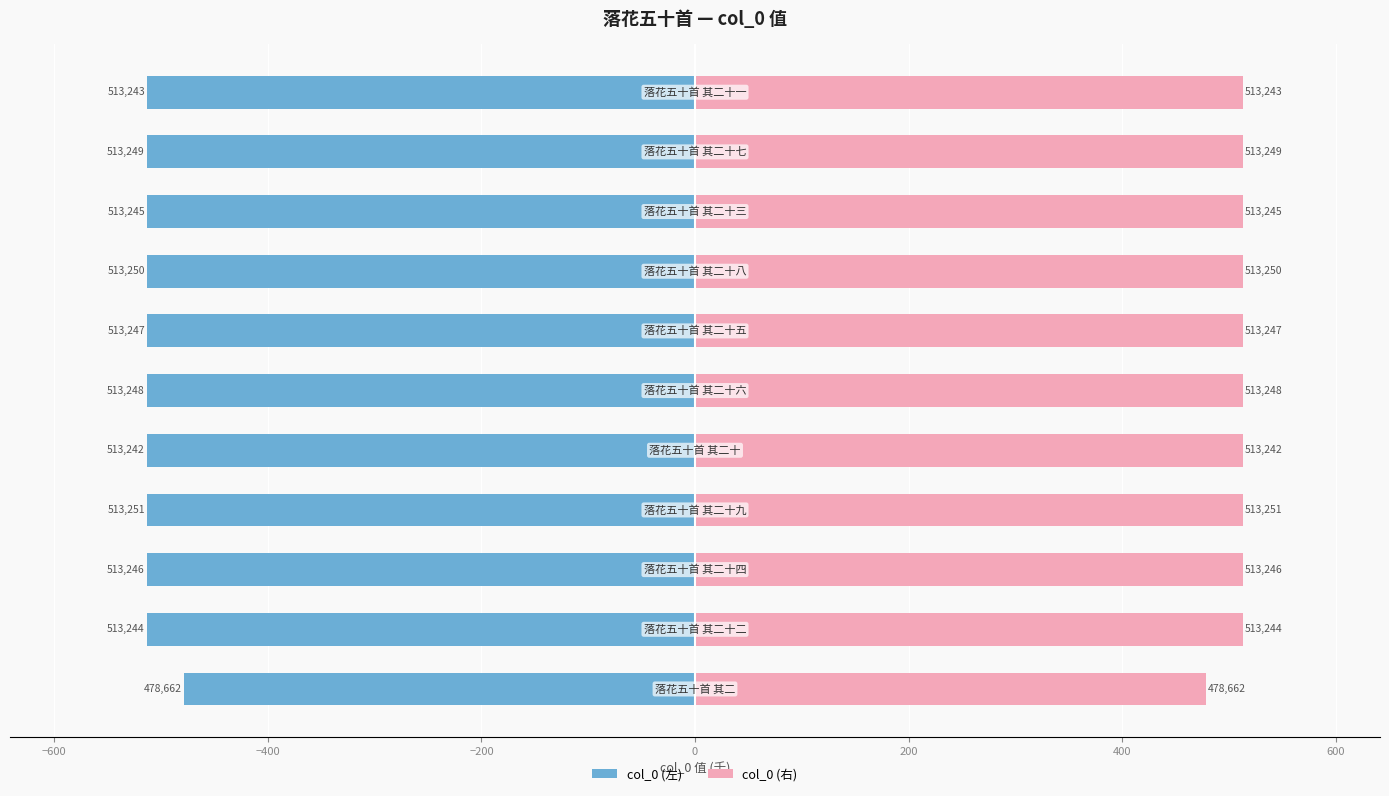

How many categories are shown in the chart?

11